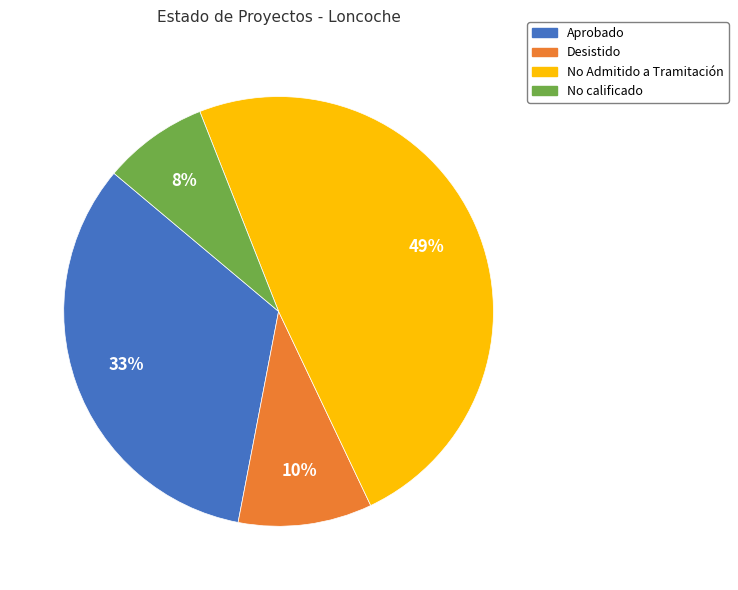

To the nearest percent, what is the average slice percentage?

25%